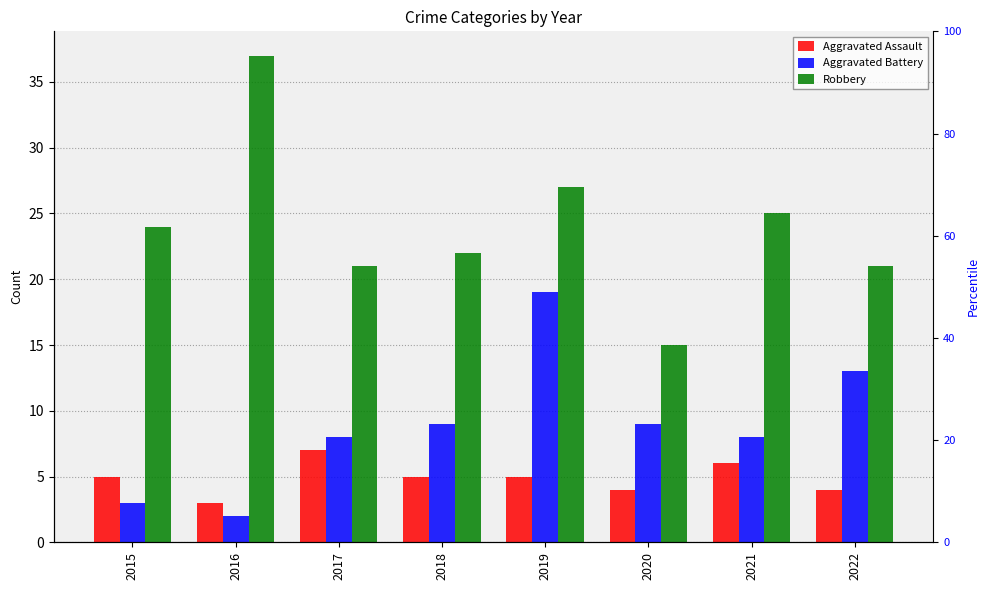

Which series changed the most between 2016 and 2022?

Robbery